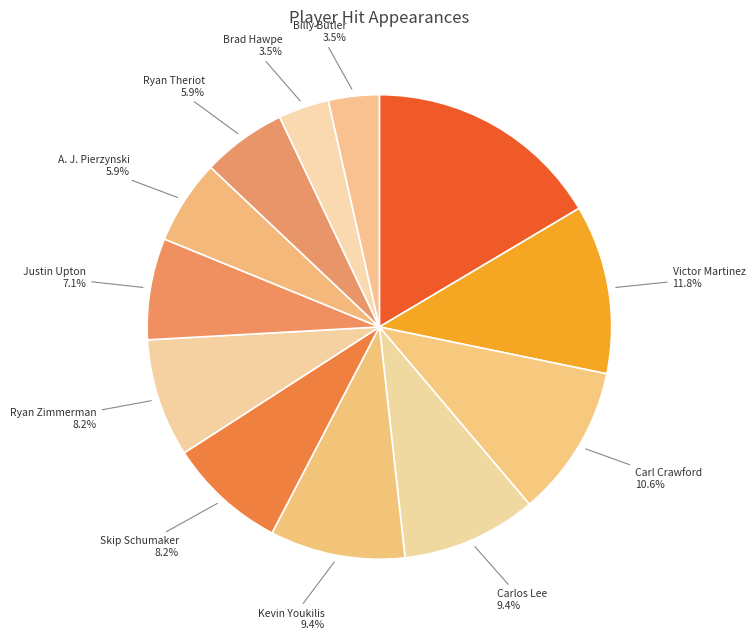

How many segments does this pie chart have?

12